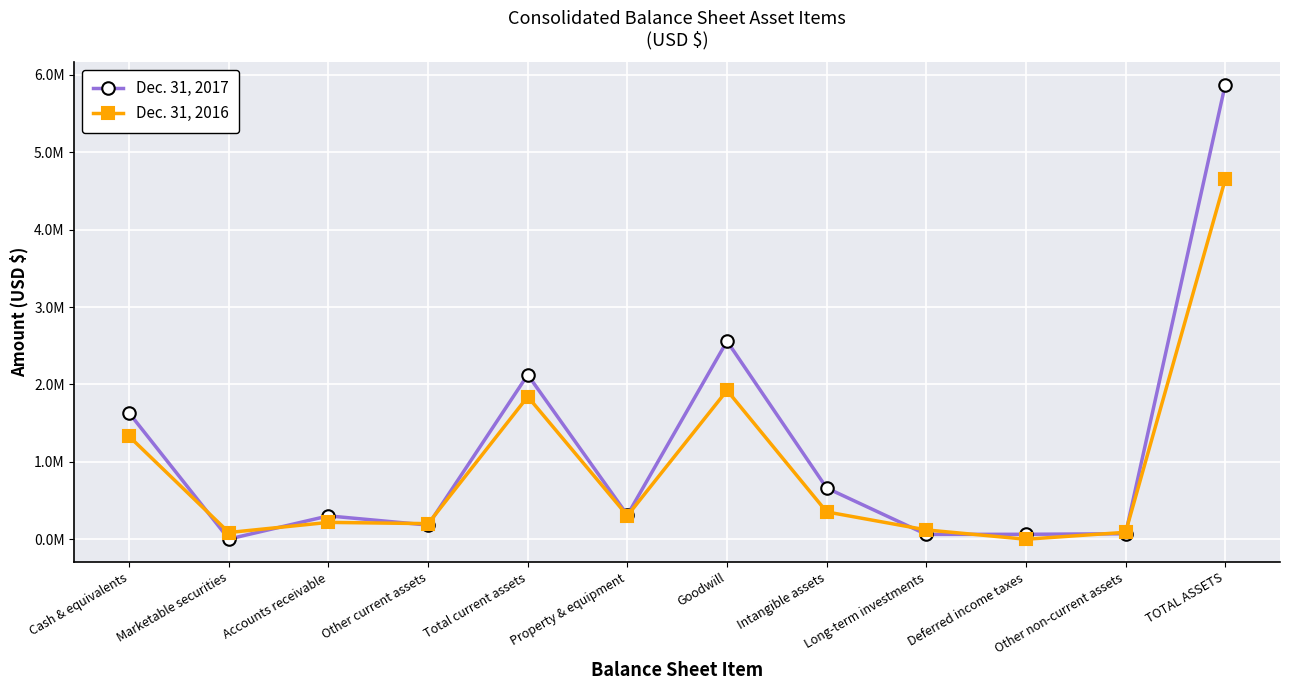

At which label does Dec. 31, 2016 first exceed 306248?

Cash & equivalents